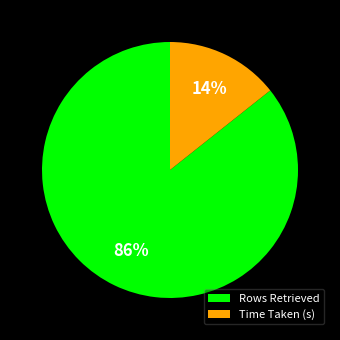

What is the smallest slice in the pie chart?

Time Taken (s)